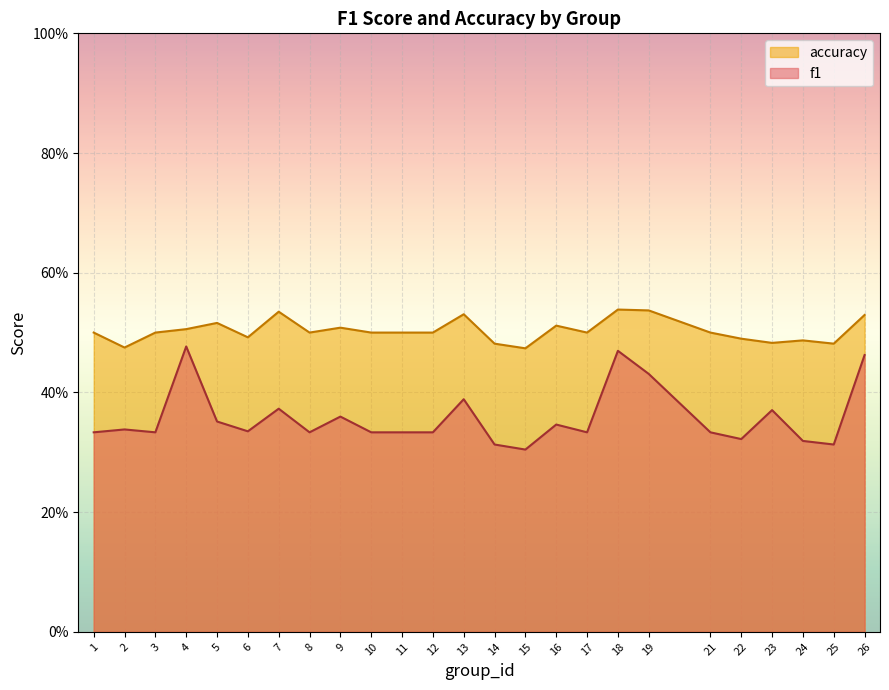

List the series in order of their peak value, lowest first.

f1, accuracy